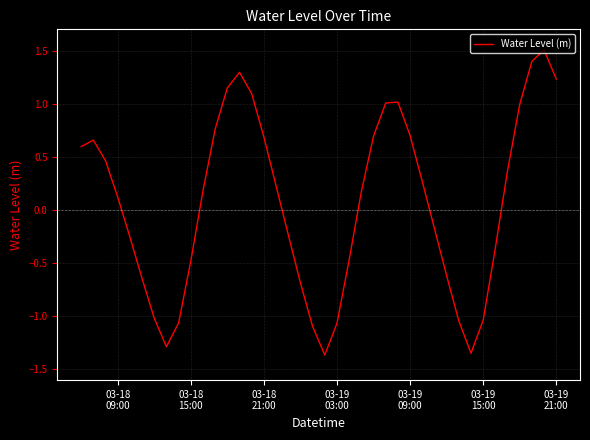

How many values exceed 0?

22